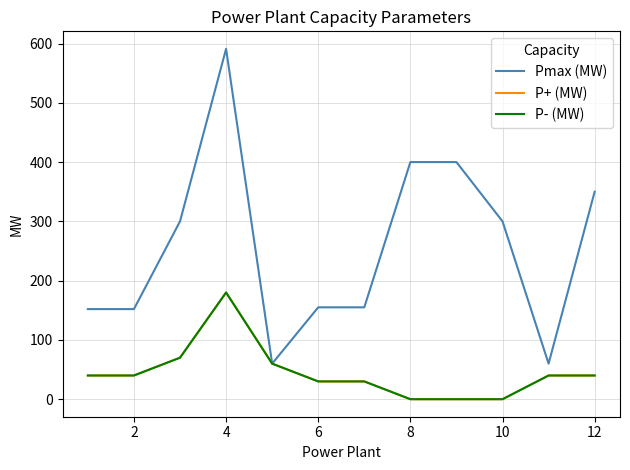

What is the label of the 11th point from the right?

2